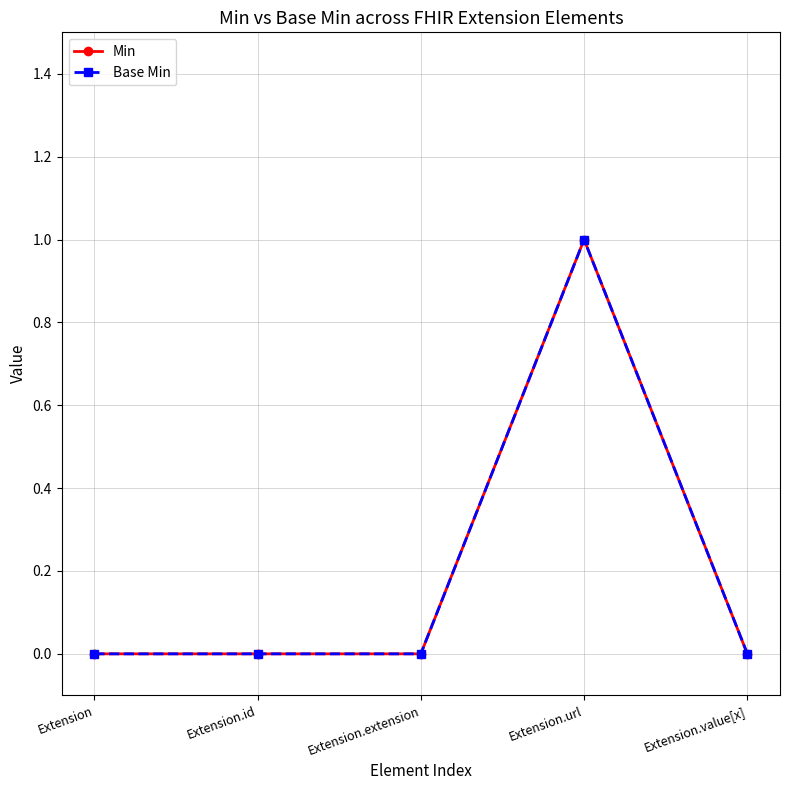

True or false: Base Min and Min intersect in this chart.

False